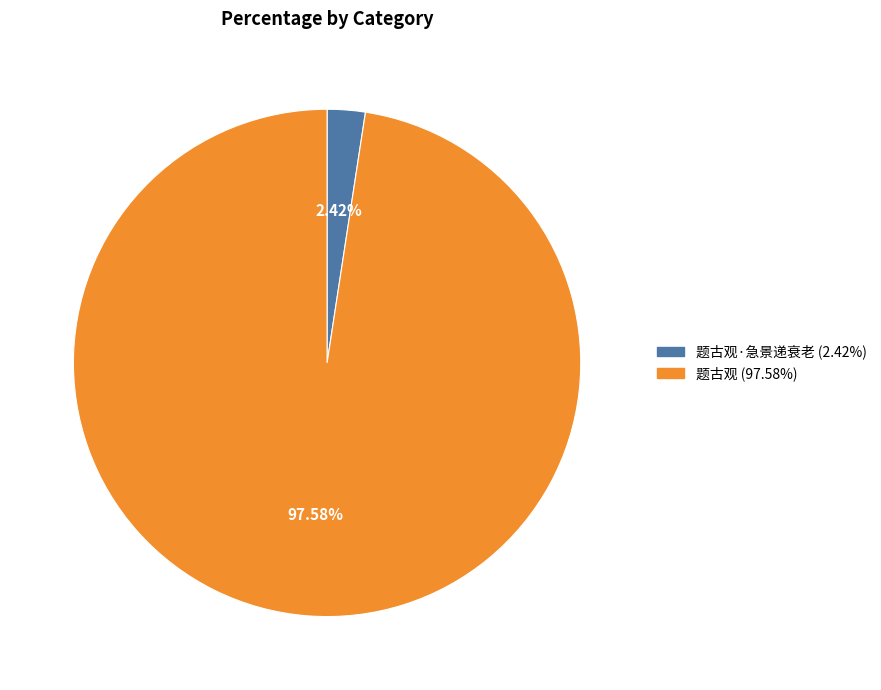

Is there any slice that represents more than half of the pie?

Yes